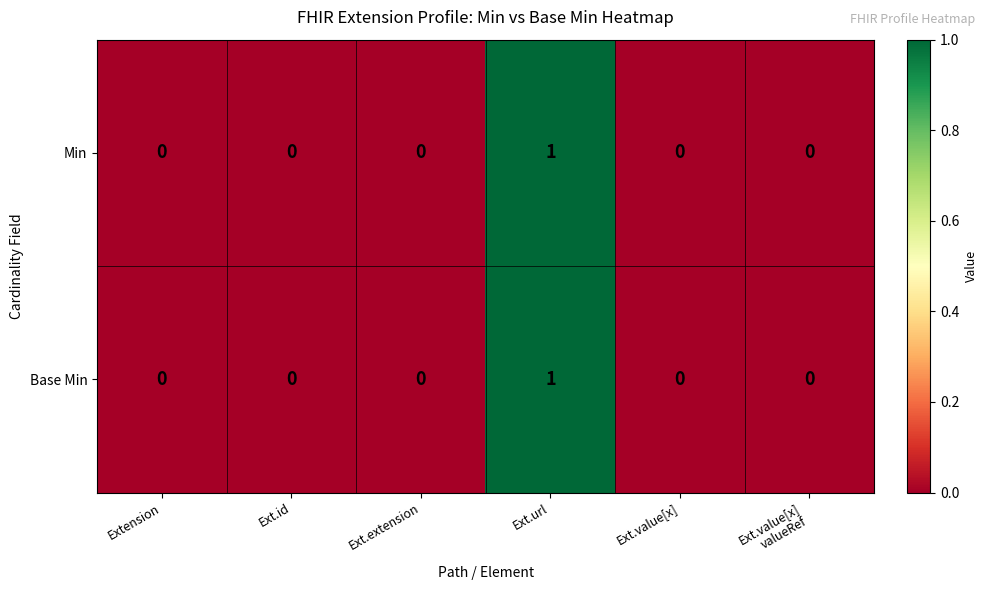

At which category is the sum across all series the highest?

Ext.url